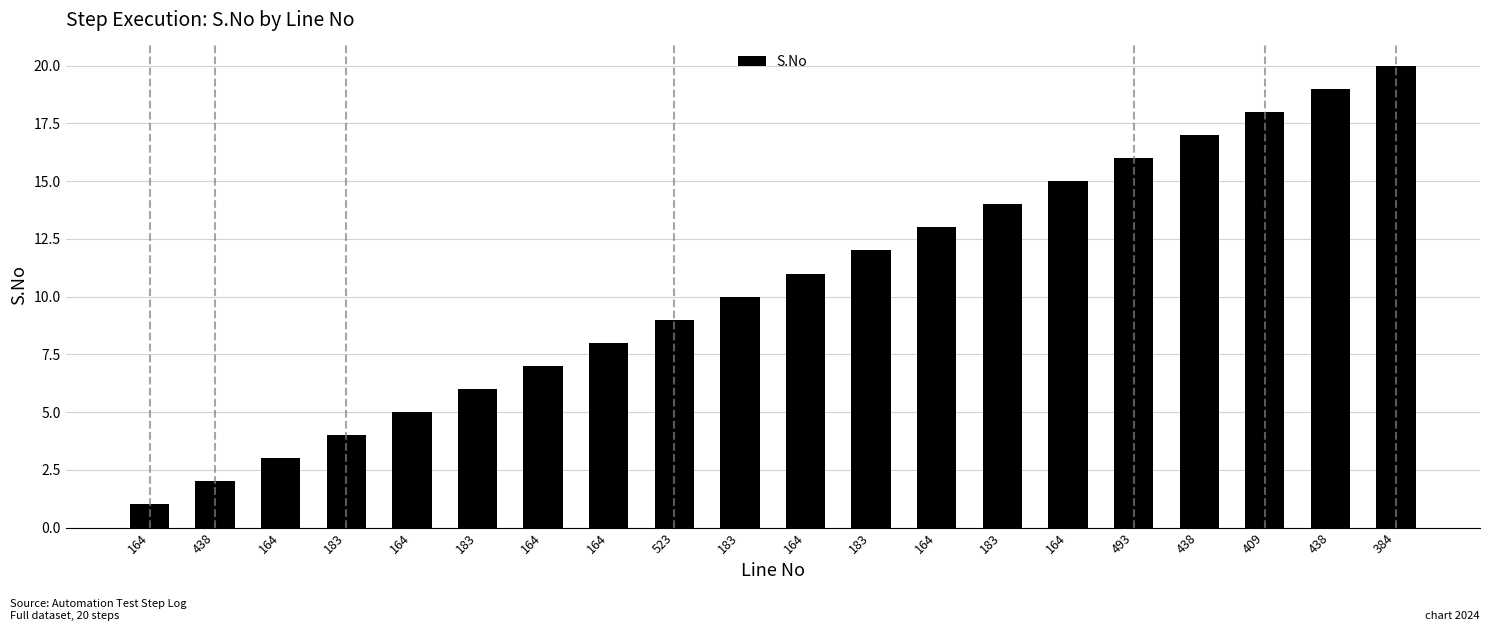

Count the number of categories in the chart.

20